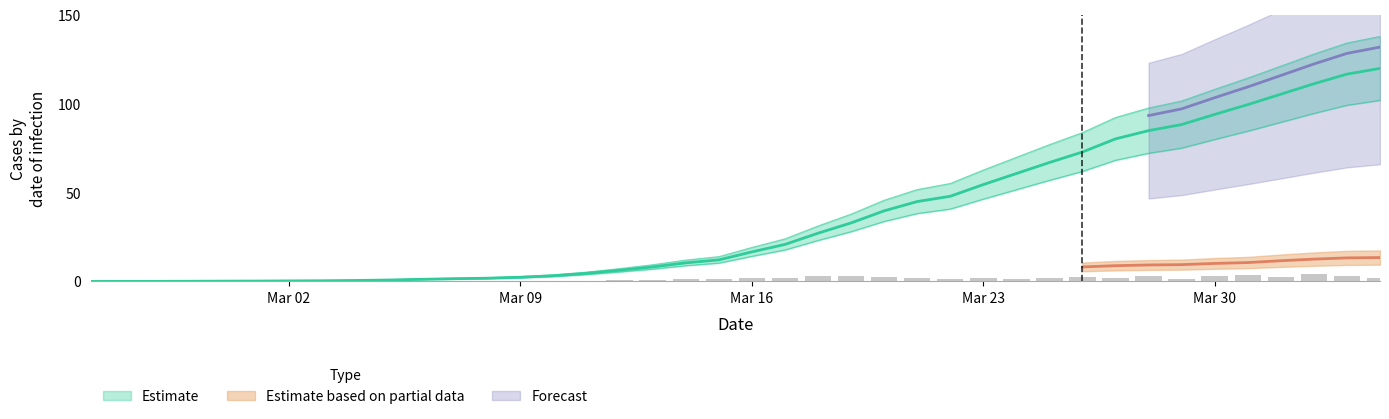

Does the chart contain any negative values?

No